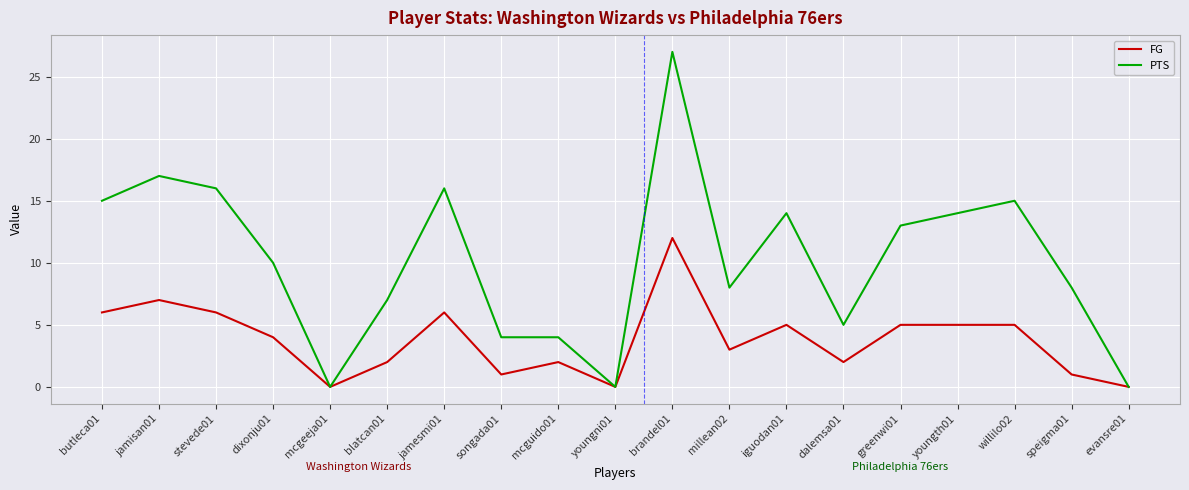

What is the highest value of the FG series?

12